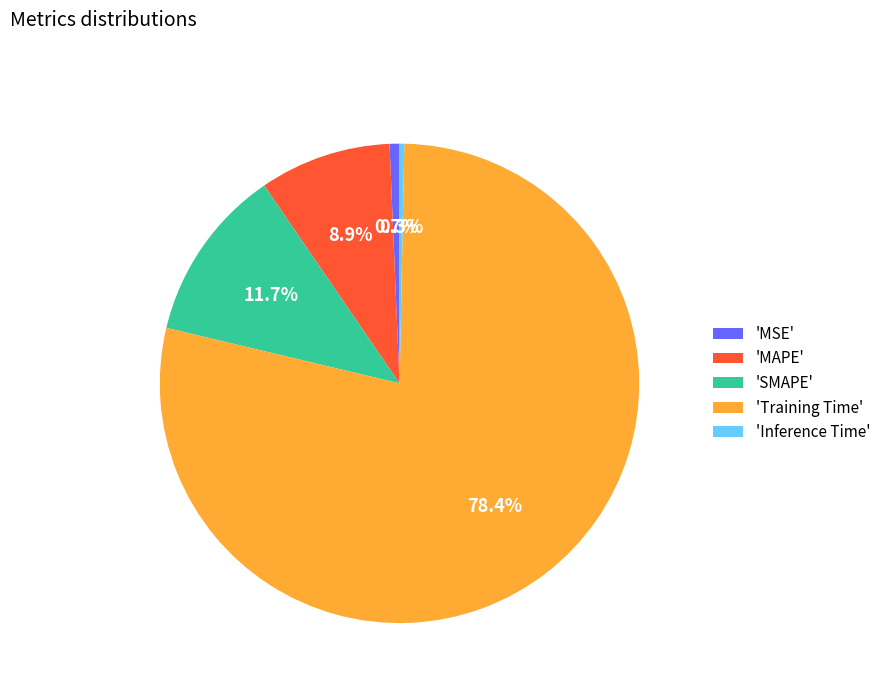

Which category has the biggest portion of the pie?

'Training Time'